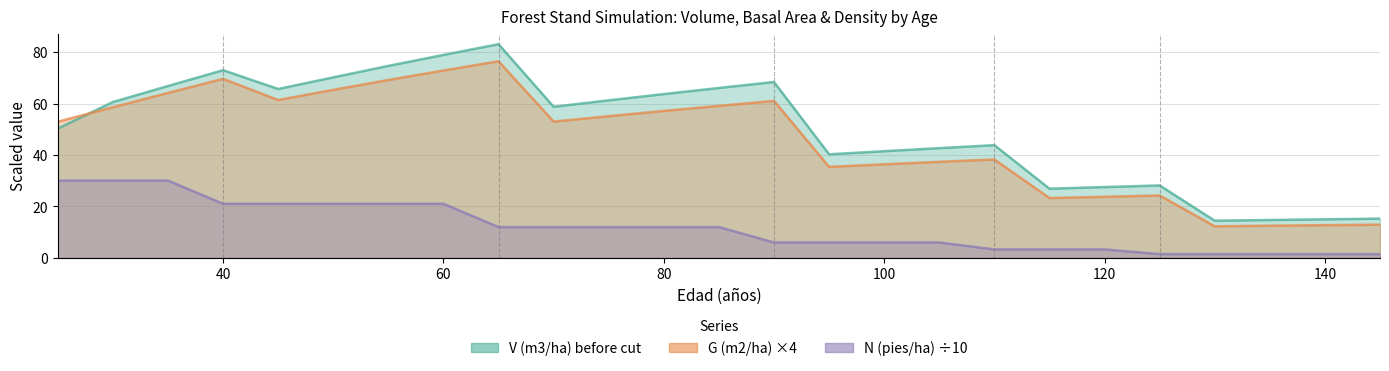

Between 25 and 80, which is larger?

80